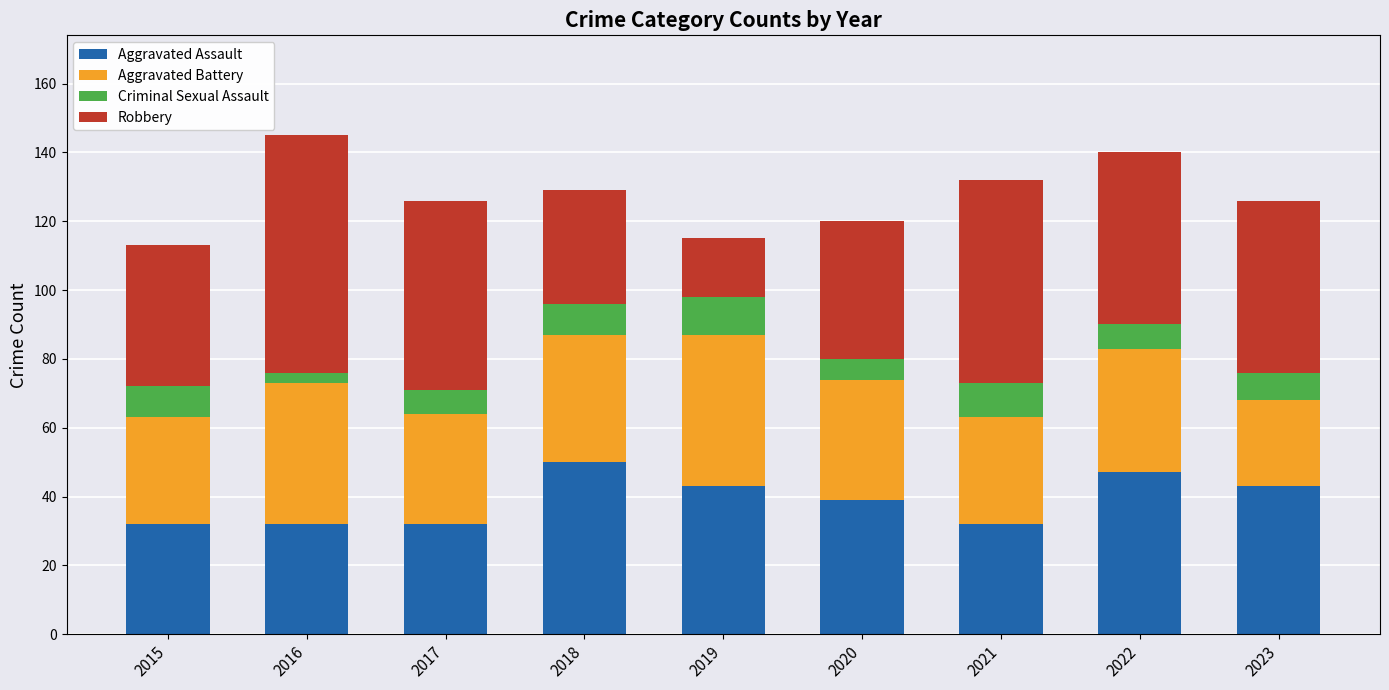

What is the total value across all series at 2015?

113